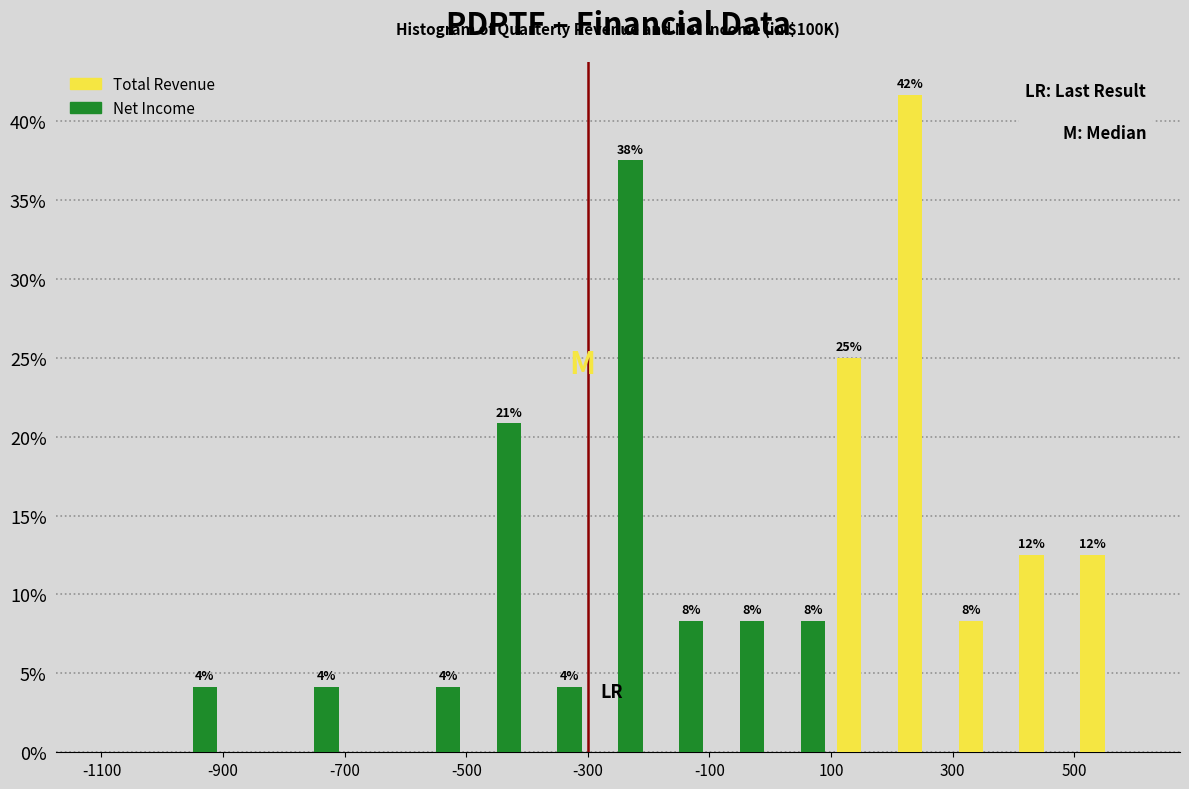

In the Total Revenue series, which range on the x-axis has the tallest bar?

200 to 300